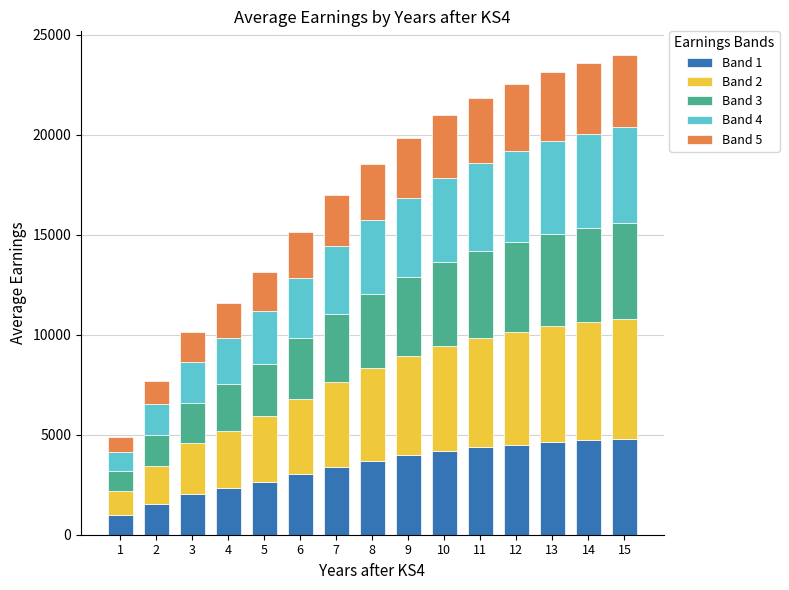

What is the value of the Band 1 bar at the 4th from the left?

2315.2